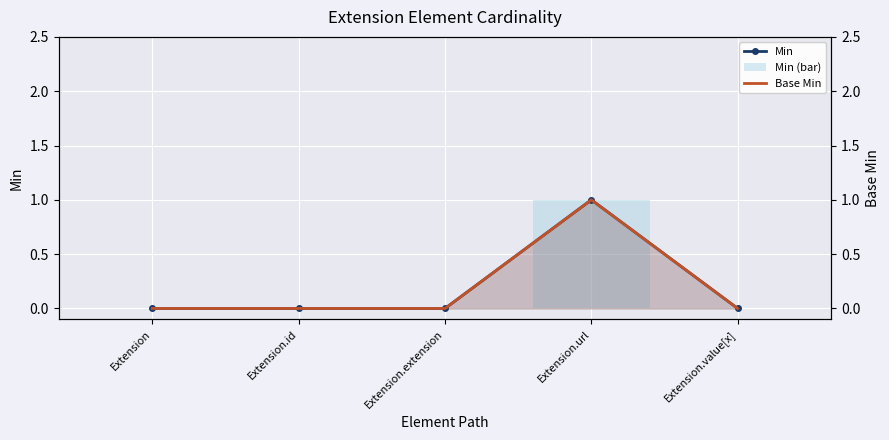

What is the greatest value displayed?

1